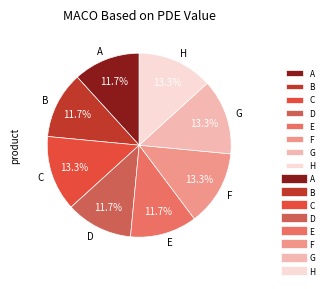

Does D account for over 50% of the chart?

No